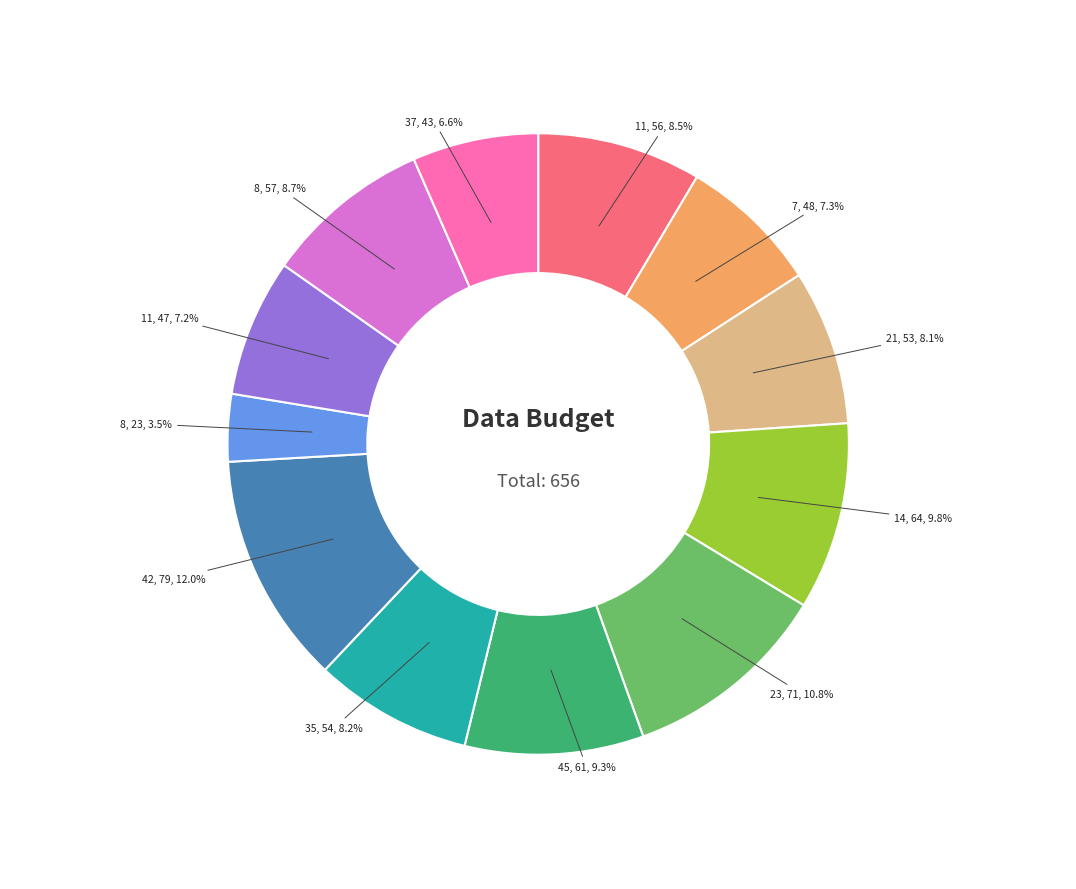

Is there any slice that represents more than half of the pie?

No